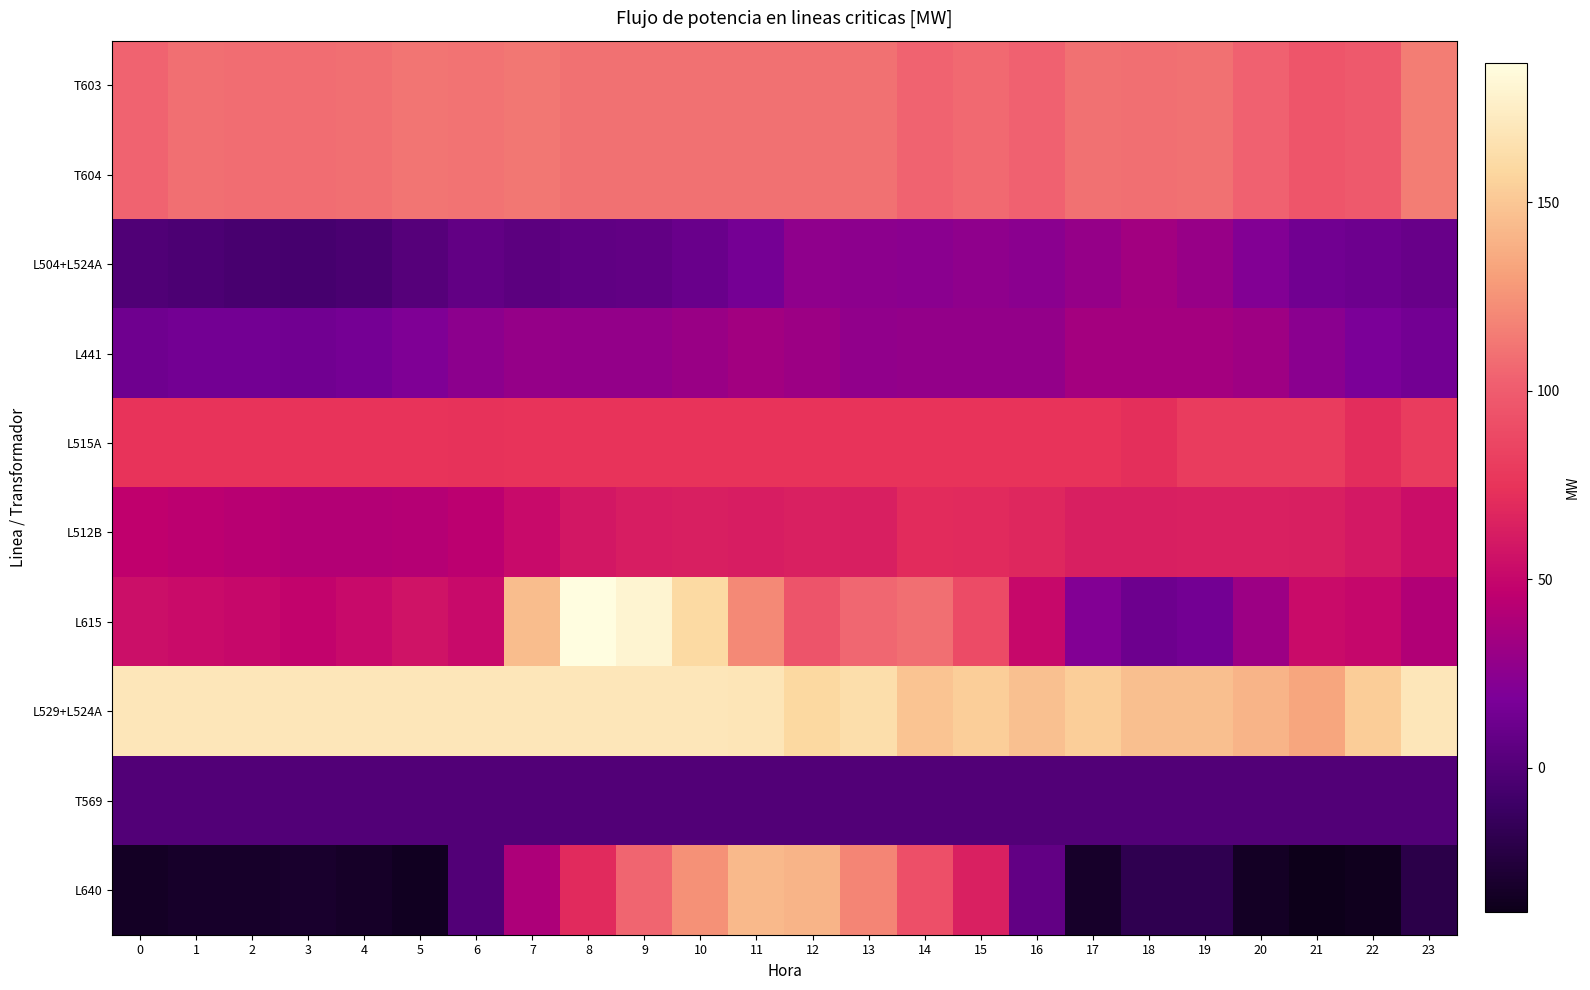

Which has a higher value, 6 or 23?

23